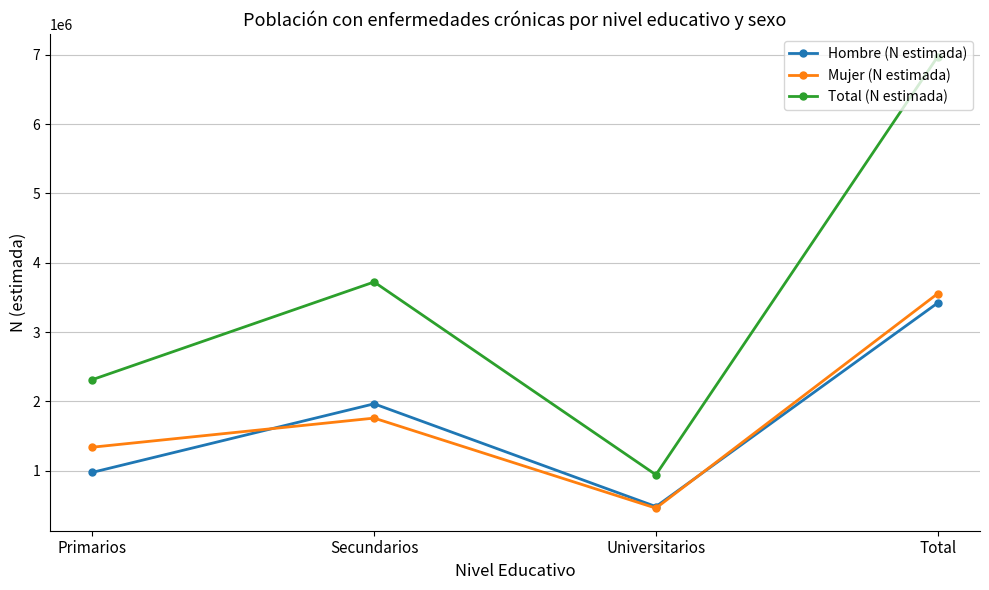

After their last crossing, which series has the higher values: Hombre (N estimada) or Mujer (N estimada)?

Mujer (N estimada)